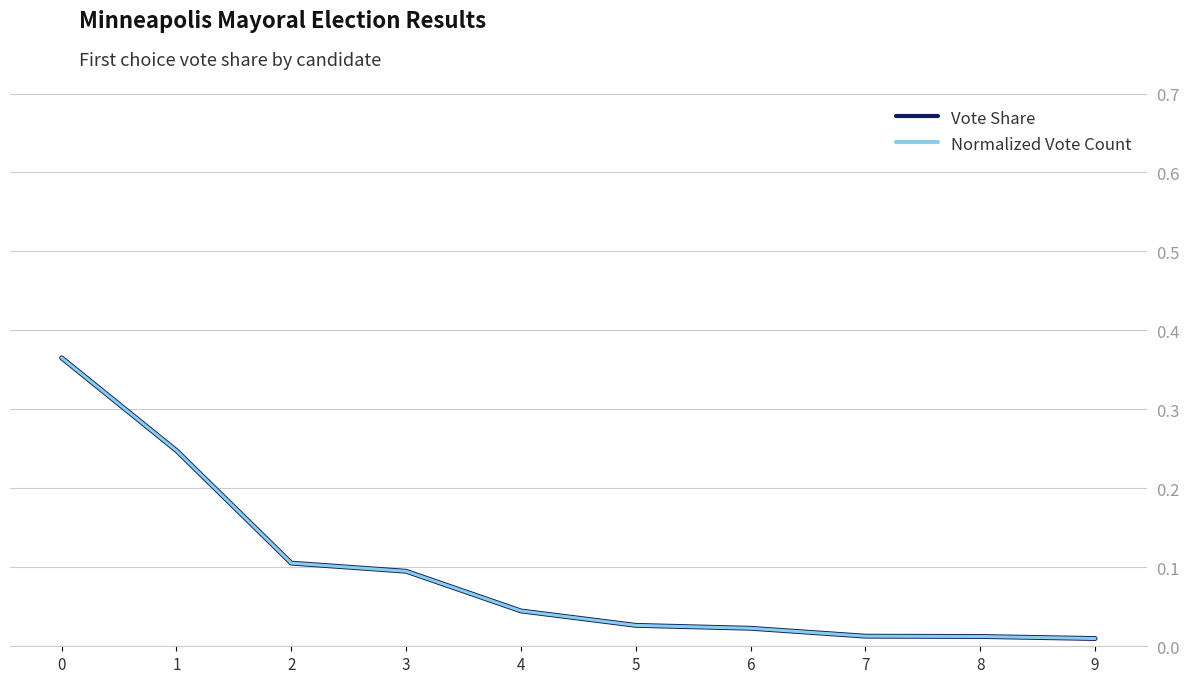

Does the chart have visible grid lines?

Yes